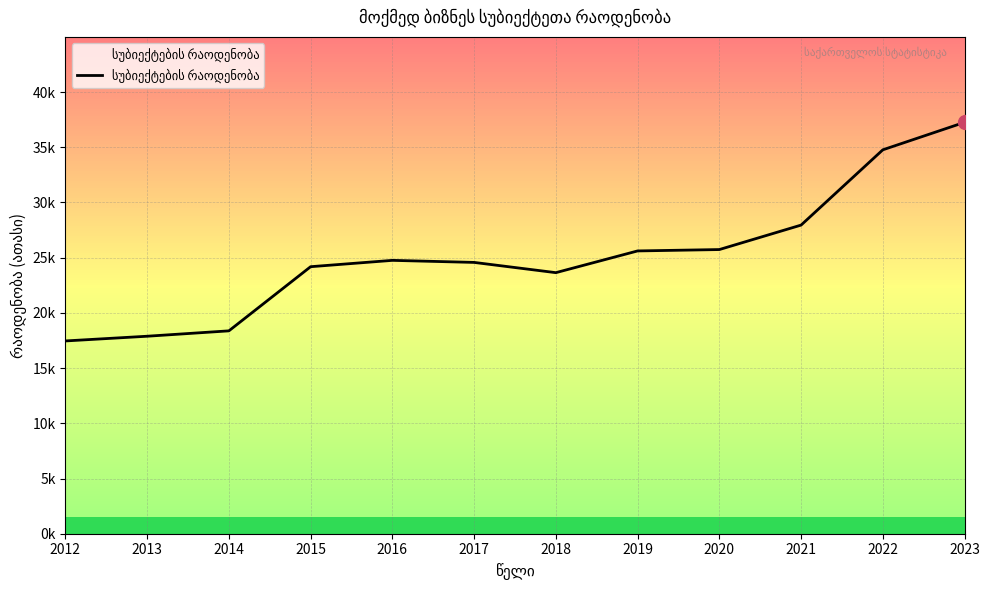

How many points are higher than both their immediate neighbors (excluding endpoints)?

1